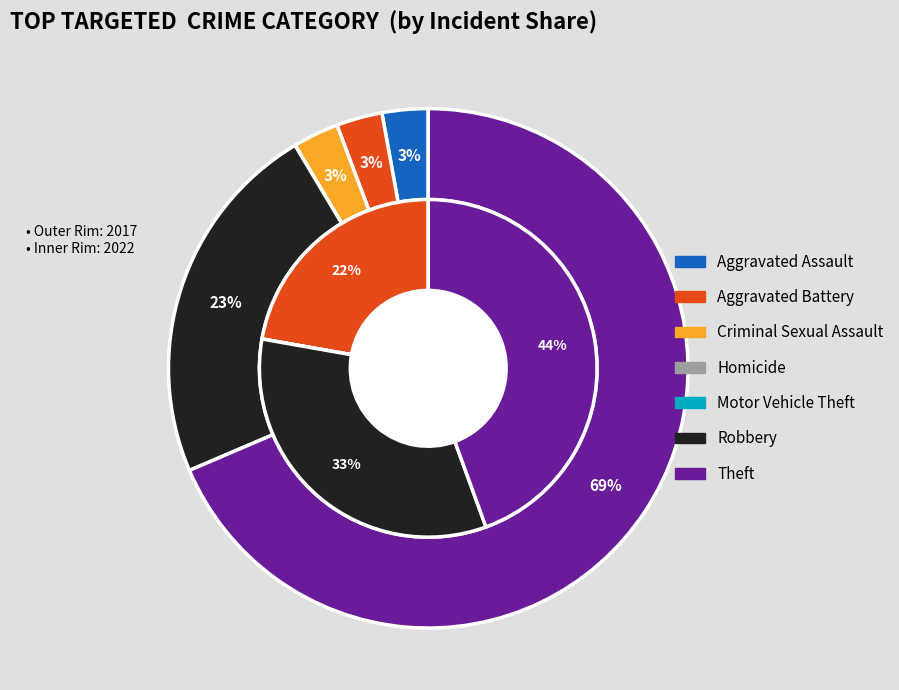

At 2, list the series in order from smallest to largest.

values_2022, values_2017